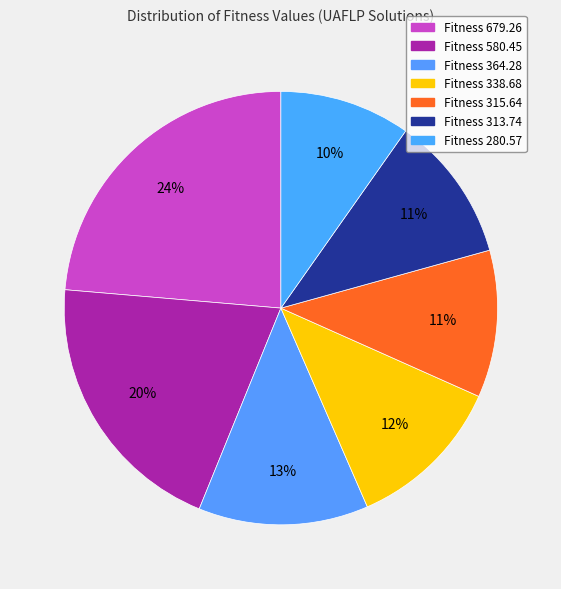

Rank the categories by value from highest to lowest.

Fitness 679.26, Fitness 580.45, Fitness 364.28, Fitness 338.68, Fitness 315.64, Fitness 313.74, Fitness 280.57